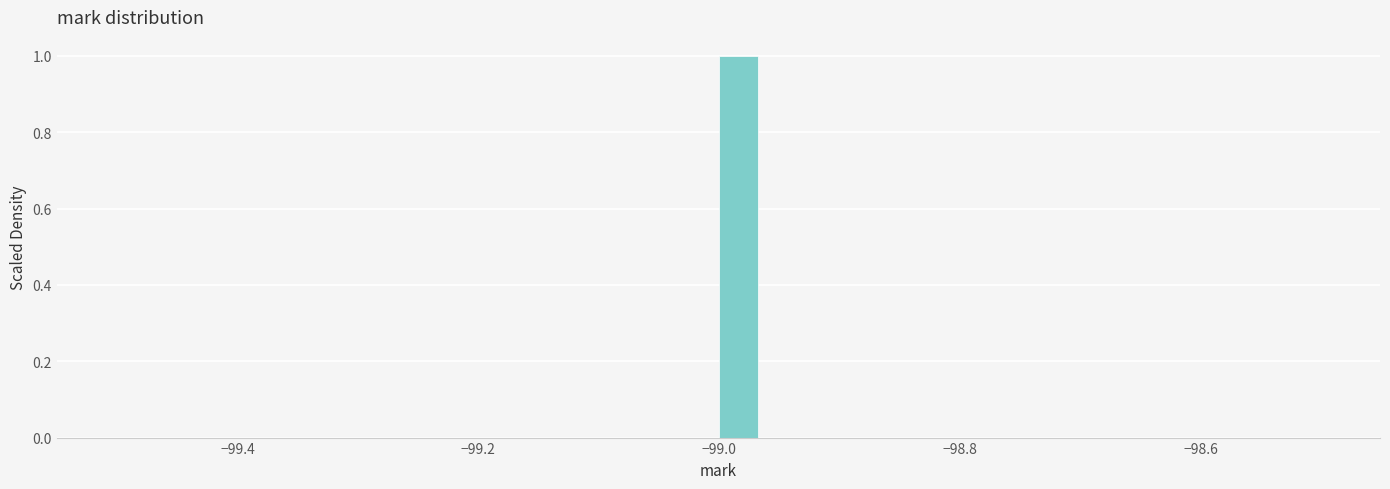

Around what value on the x-axis is the tallest bar? Give the approximate position of its centre, as read against the axis.

-98.98